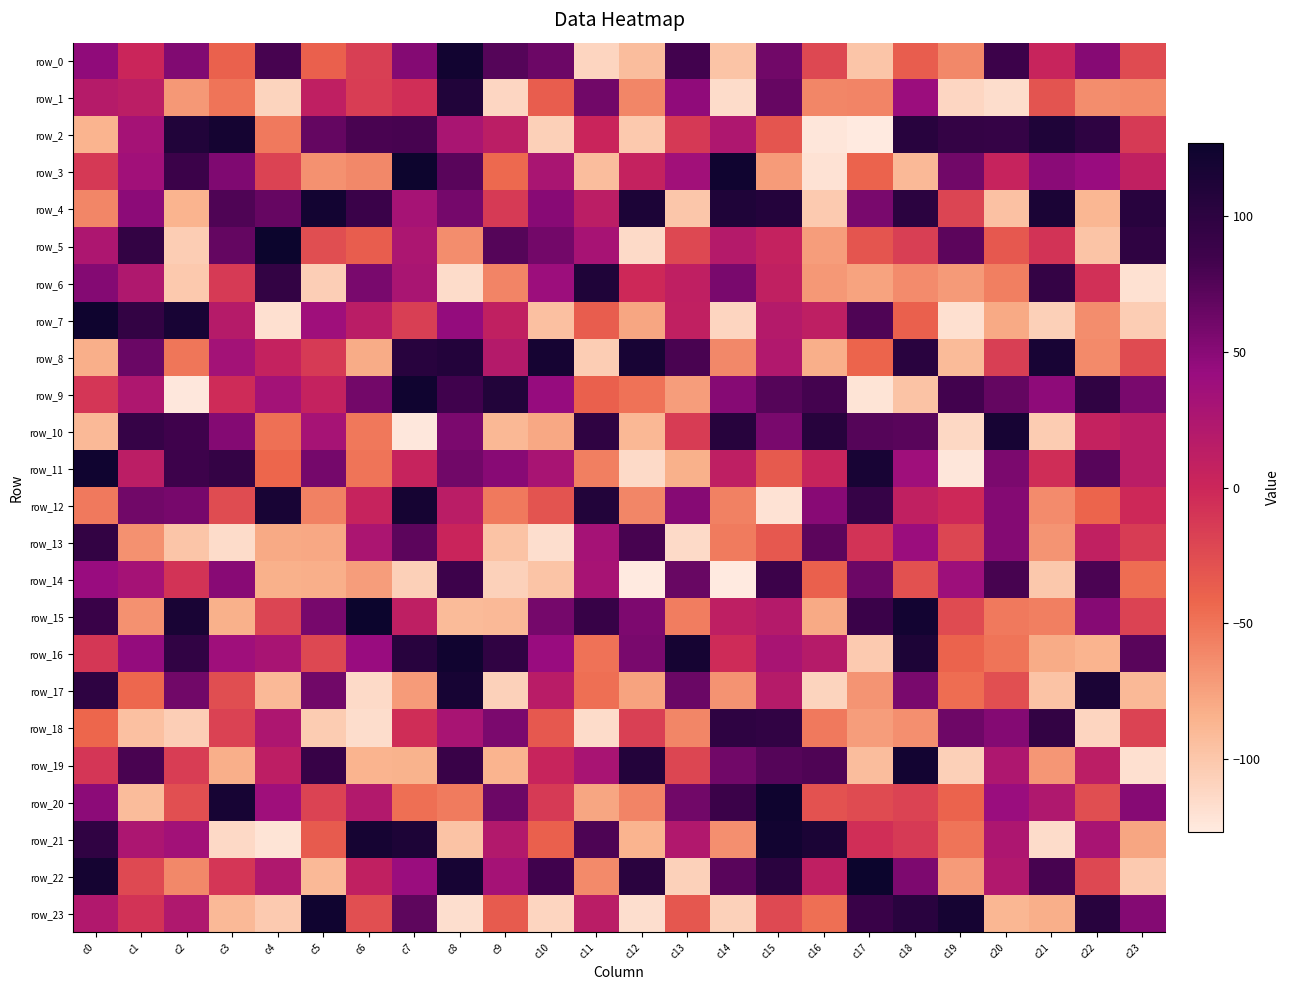

What is the total value across all series at c3?

49